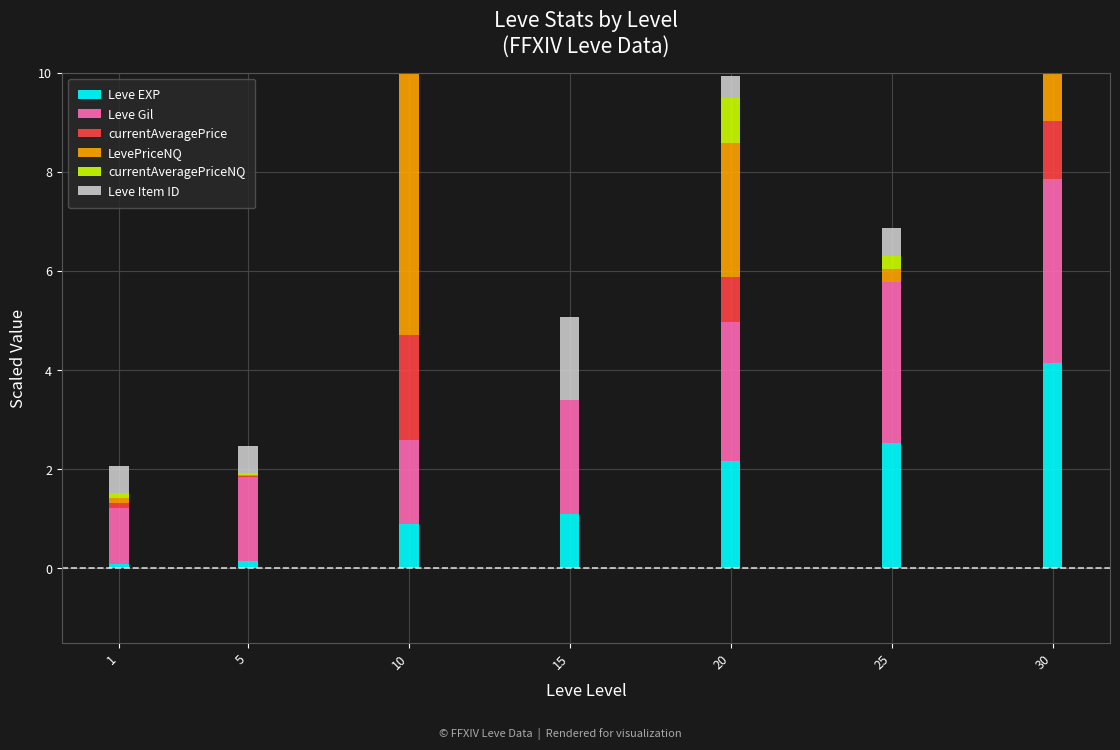

Between 1 and 15, which is larger?

15